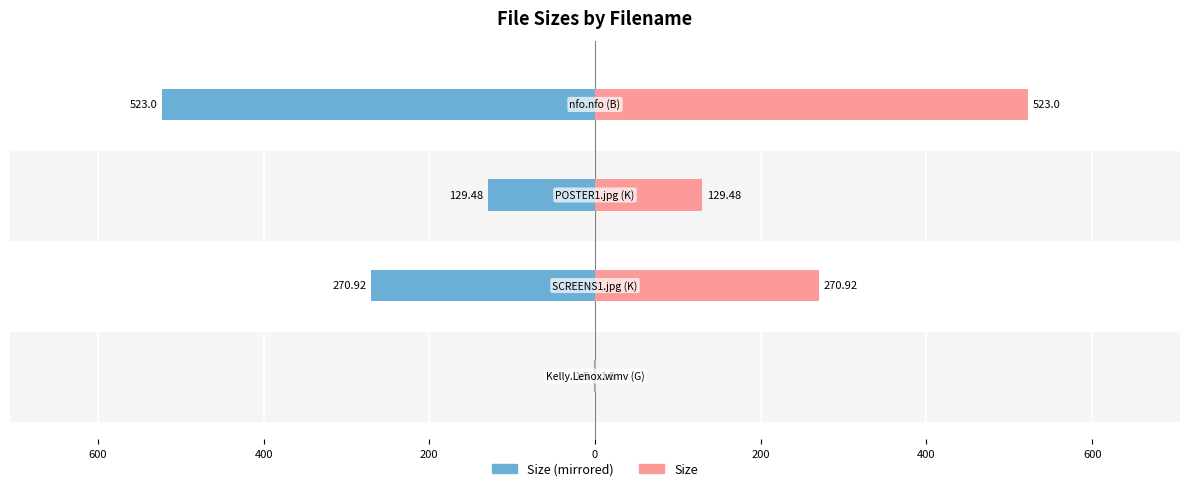

Reading left to right, list all the values displayed in this chart.

Size (left): -1.5	-270.9	-129.5	-523.0
Size (right): 1.5	270.9	129.5	523.0